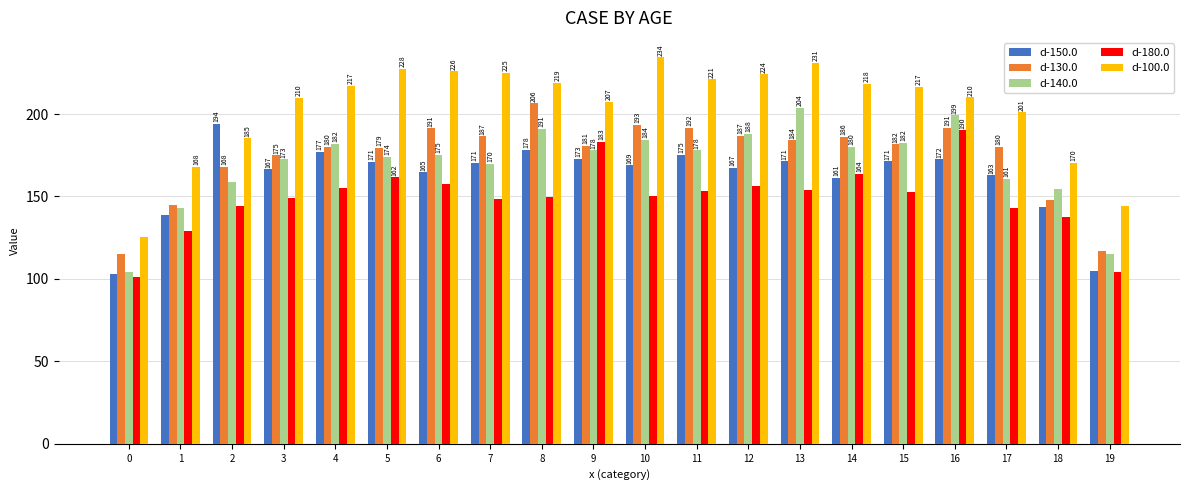

At 4, list the series in order from largest to smallest.

d-100.0, d-140.0, d-130.0, d-150.0, d-180.0